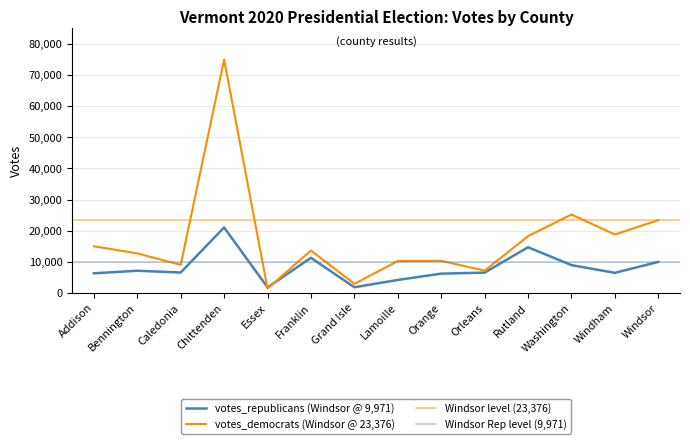

What is the difference between the maximum and minimum values in the votes_democrats series?

73556